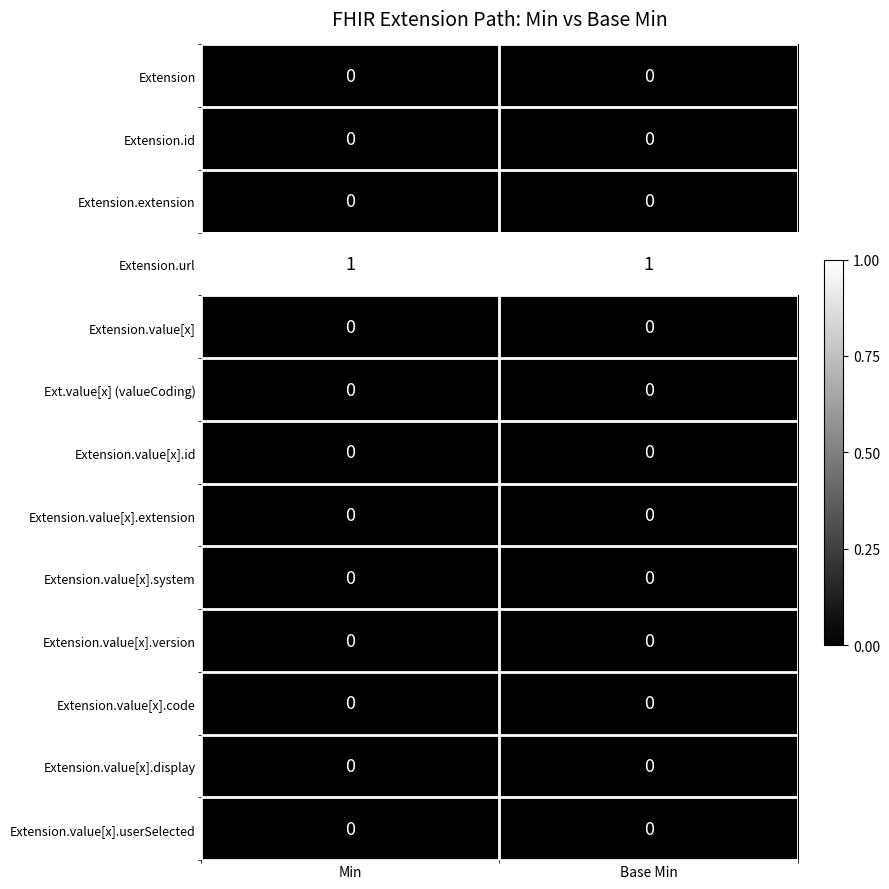

True or false: Ext.value[x] (valueCoding) has a value of 0 at Base Min.

True